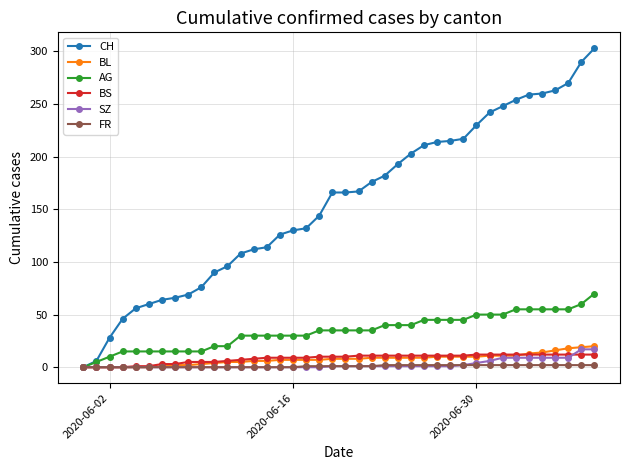

Which series has the largest total across all categories?

CH